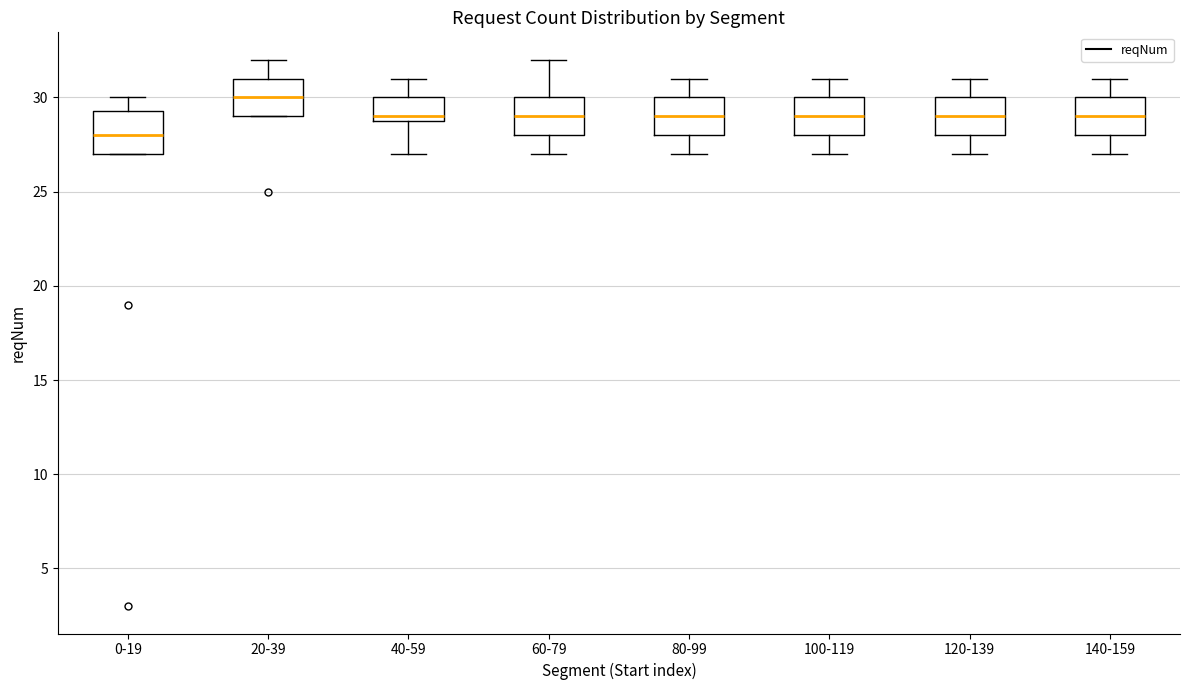

Where is the upper edge of the box for 120-139 on the y-axis? The values are not printed on the chart, so give them approximately, as read against the axis.

30.0